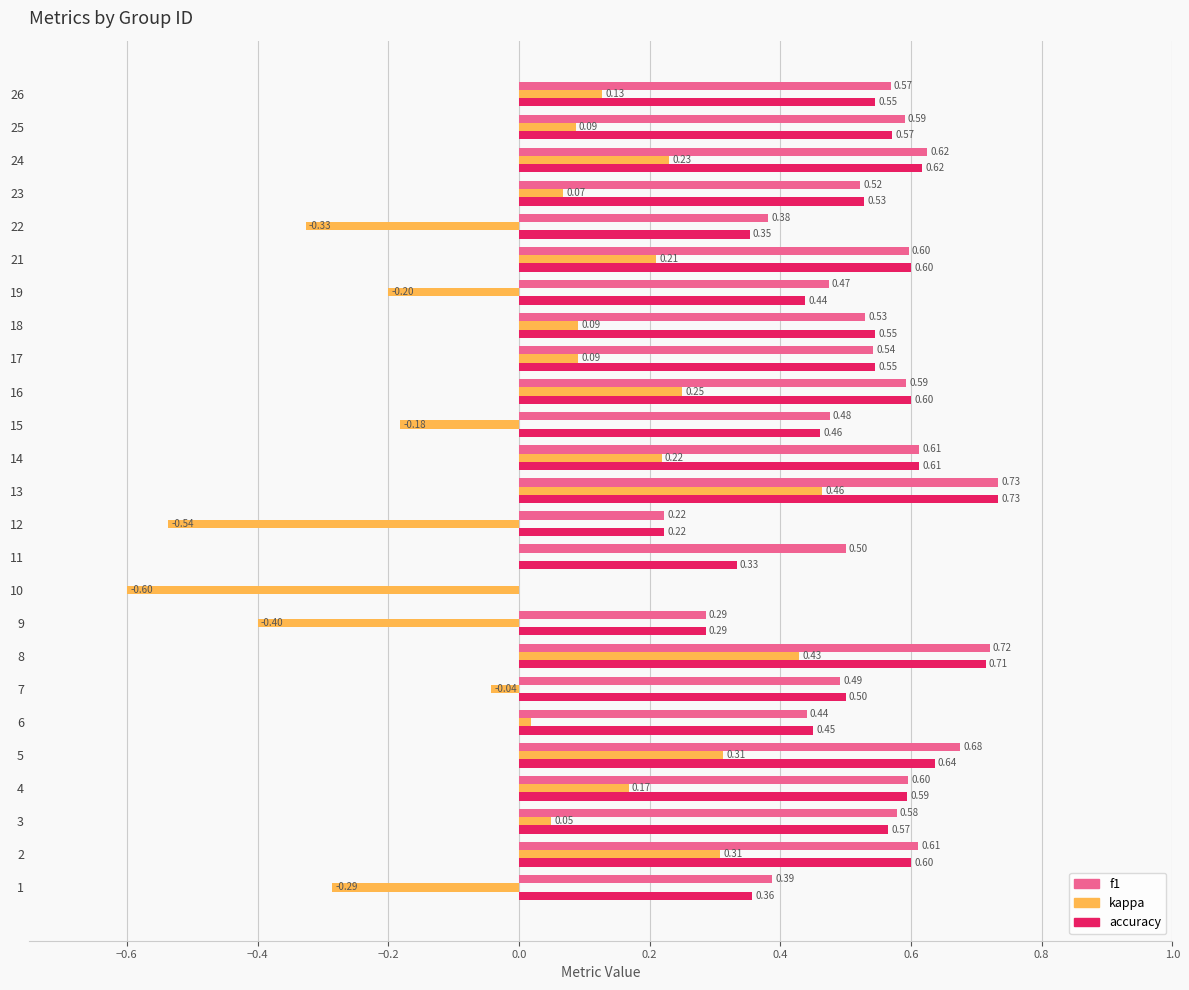

What value does the accuracy series have at 18?

0.5